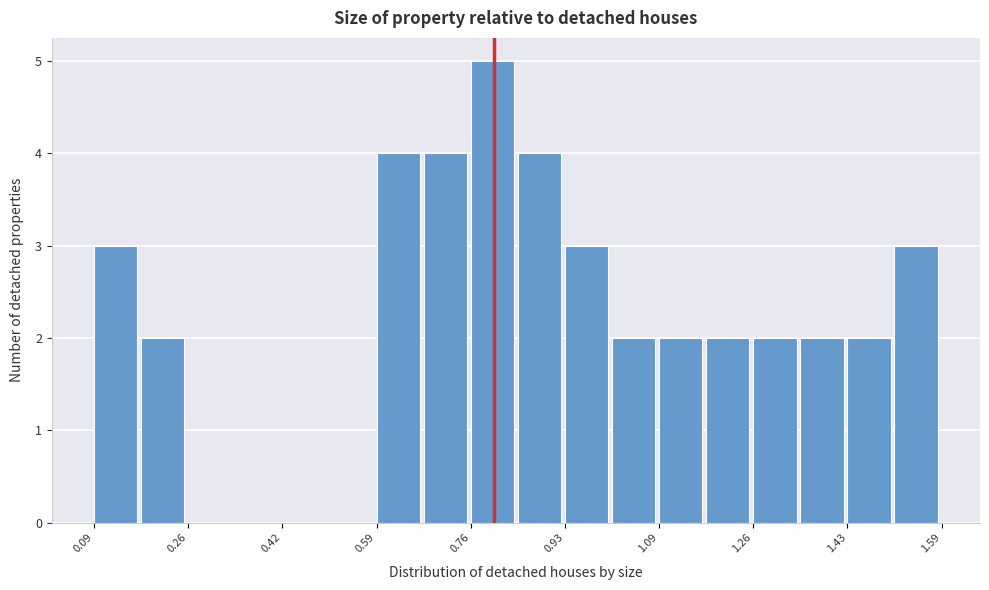

How tall is the bar that spans 1.10 to 1.18 on the x-axis? Neither the bar edges nor the heights are printed on the chart, so give them approximately, as read against the axes.

2